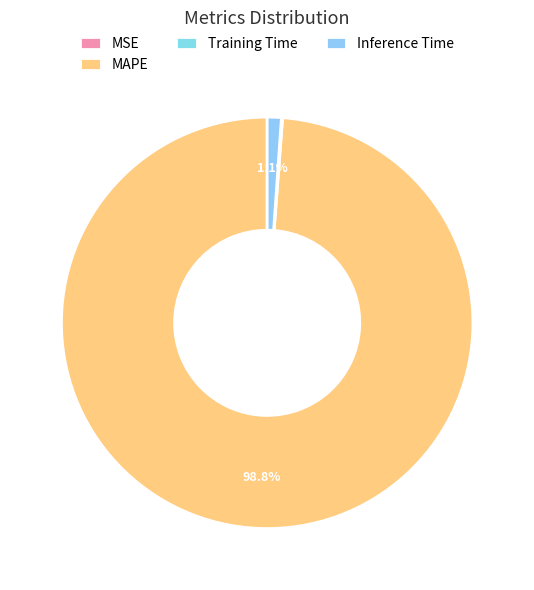

Which slice is the largest?

MAPE